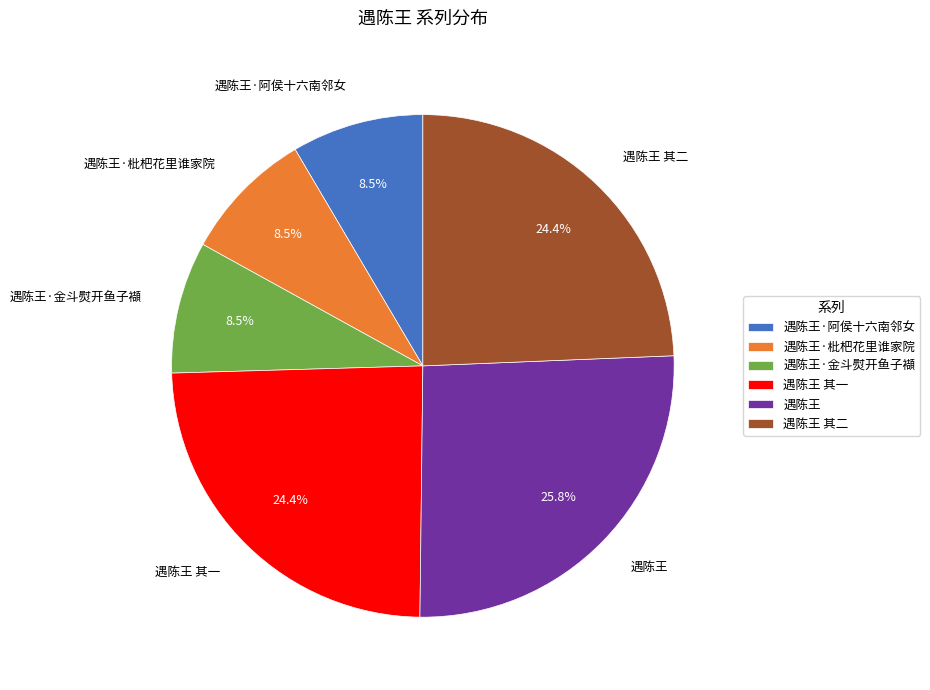

What is the largest slice in the pie chart?

遇陈王